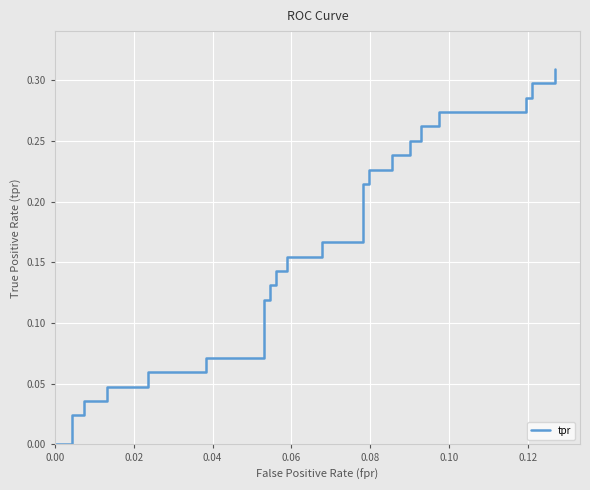

The value at 0.04 is -0.1. True or false?

False